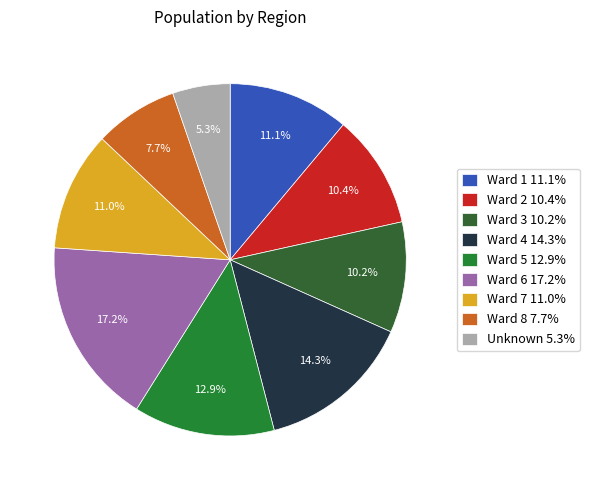

True or false: Ward 4 accounts for 14% of the total.

True